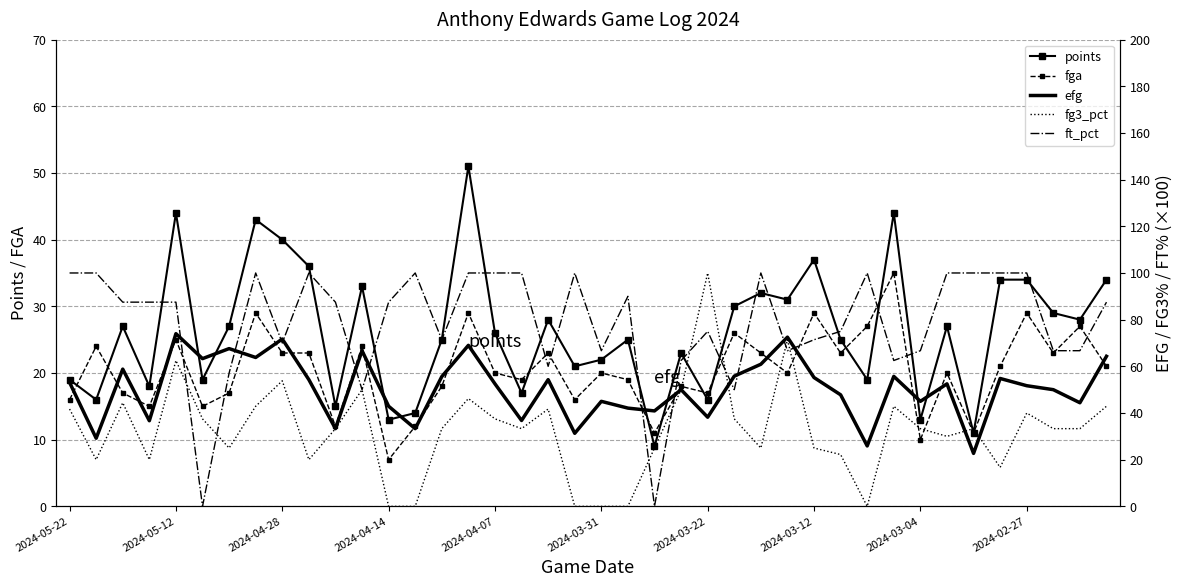

What is the value of the fga point at the 27th from the left?

23.0